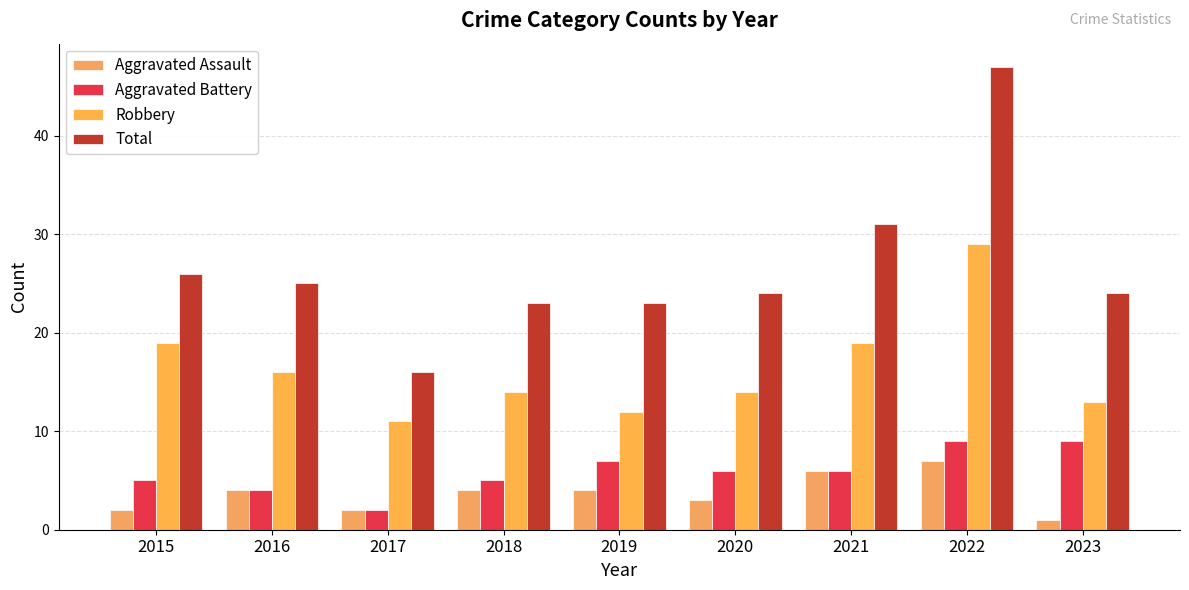

What is the total value across all series at 2023?

47